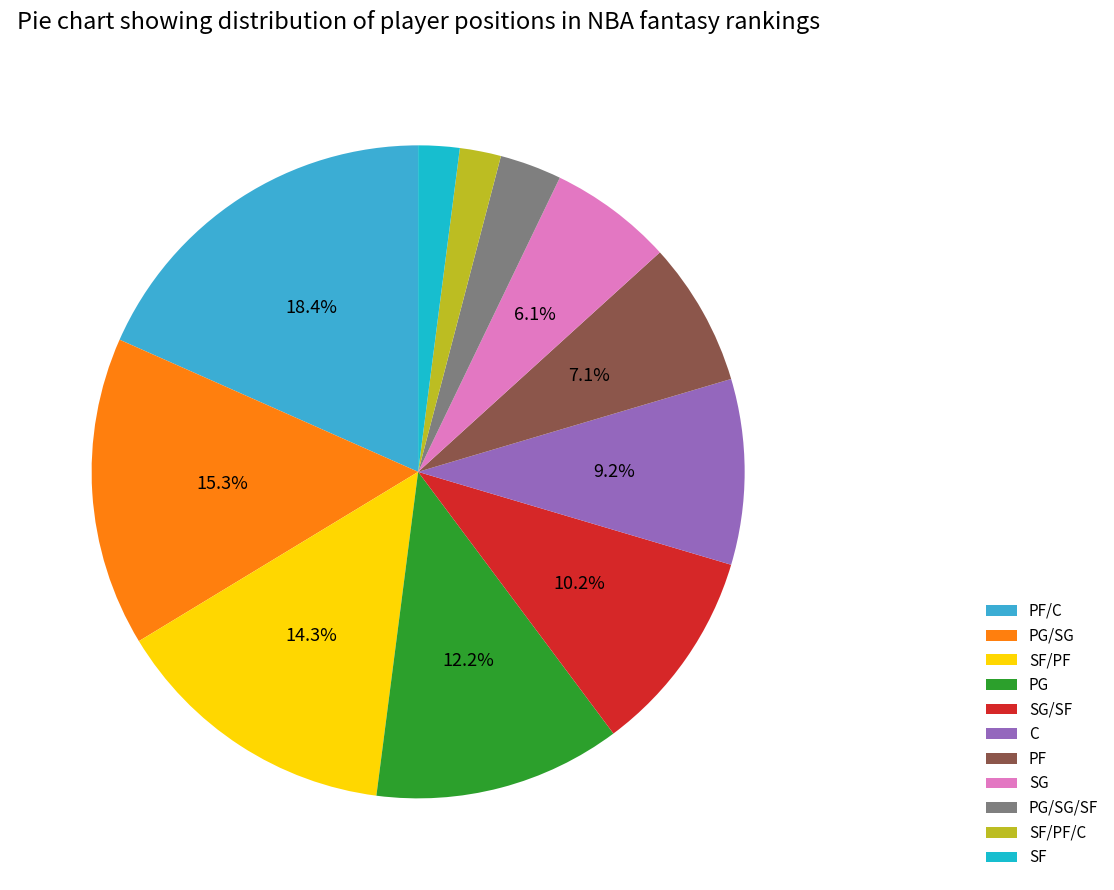

Does PF account for over 50% of the chart?

No